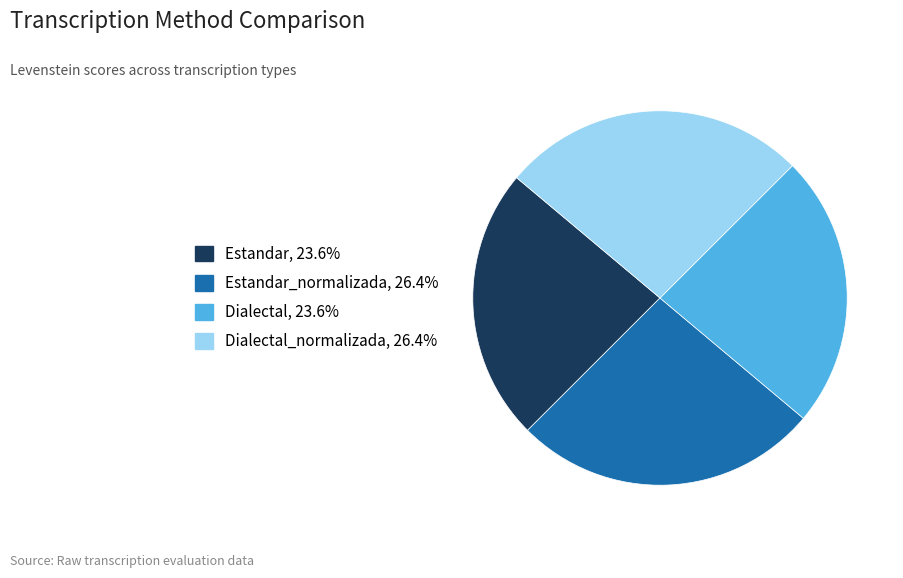

Is there a majority slice in this chart?

No